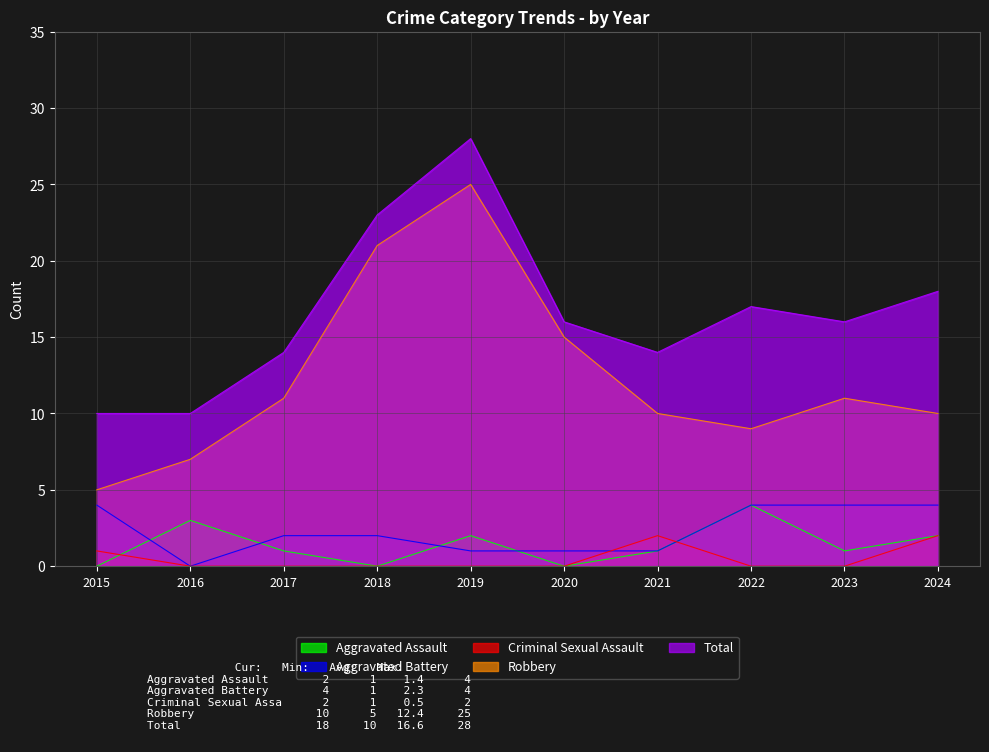

Which series has the widest spread of values?

Robbery